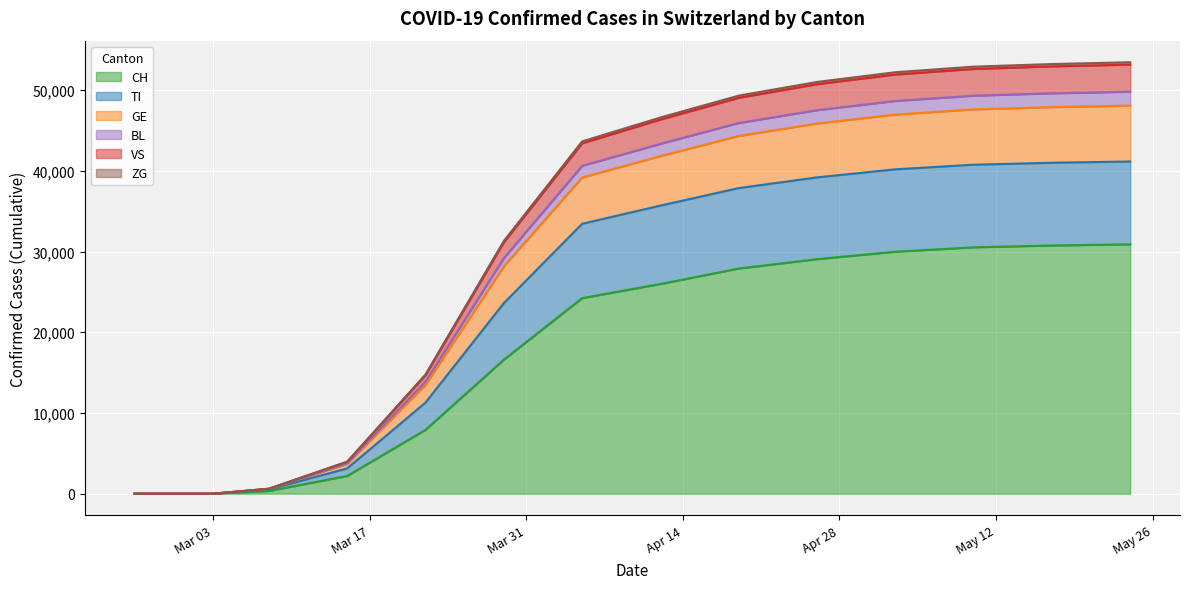

The TI series shows 42573 at 2020-03-29. True or false?

False